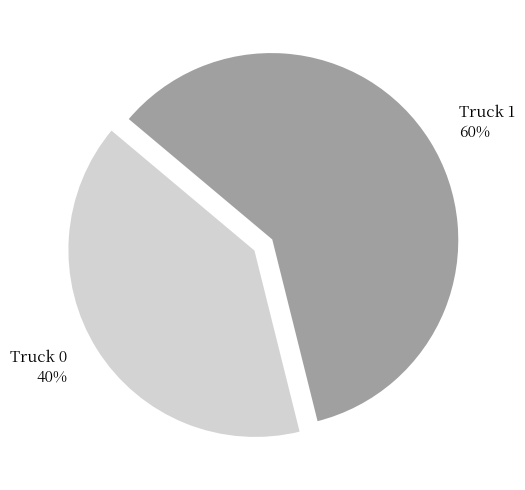

To the nearest percent, what is the combined percentage of Truck 1 and Truck 0?

100%